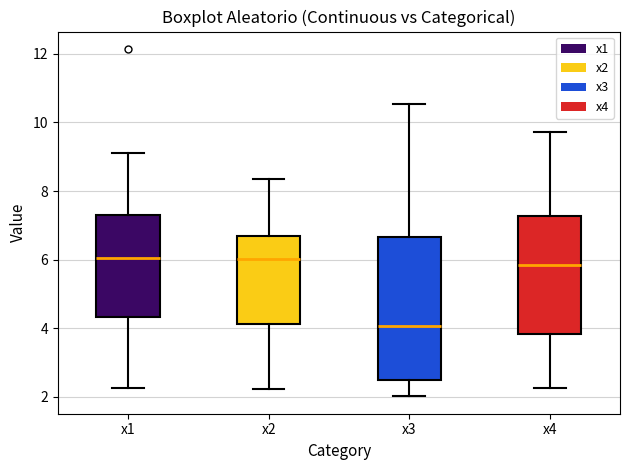

Reading left to right, read every box against the y-axis: the position of its median line, the range the box covers, and the ends of its whiskers. The values are not printed on the chart, so give them approximately, as read against the axis.

x1: median 6.0, box 4.4 to 7.4, whiskers 2.2 to 9.2
x2: median 6.0, box 4.2 to 6.6, whiskers 2.2 to 8.4
x3: median 4.0, box 2.4 to 6.6, whiskers 2.0 to 10.6
x4: median 5.8, box 3.8 to 7.2, whiskers 2.2 to 9.8